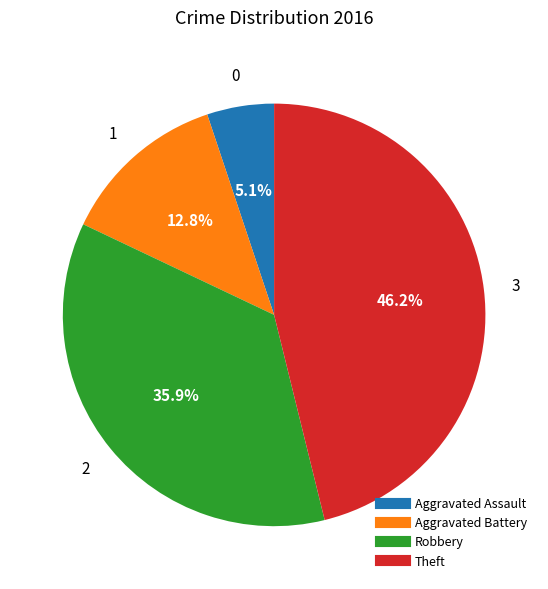

What portion of the pie excludes Aggravated Assault?

94.9%